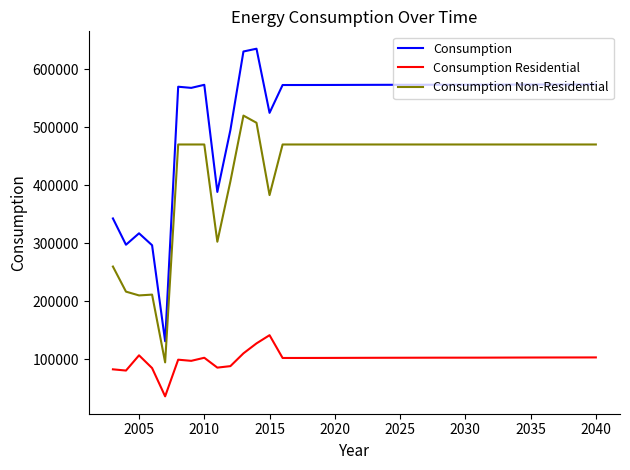

What is the maximum value shown in the chart?

635695